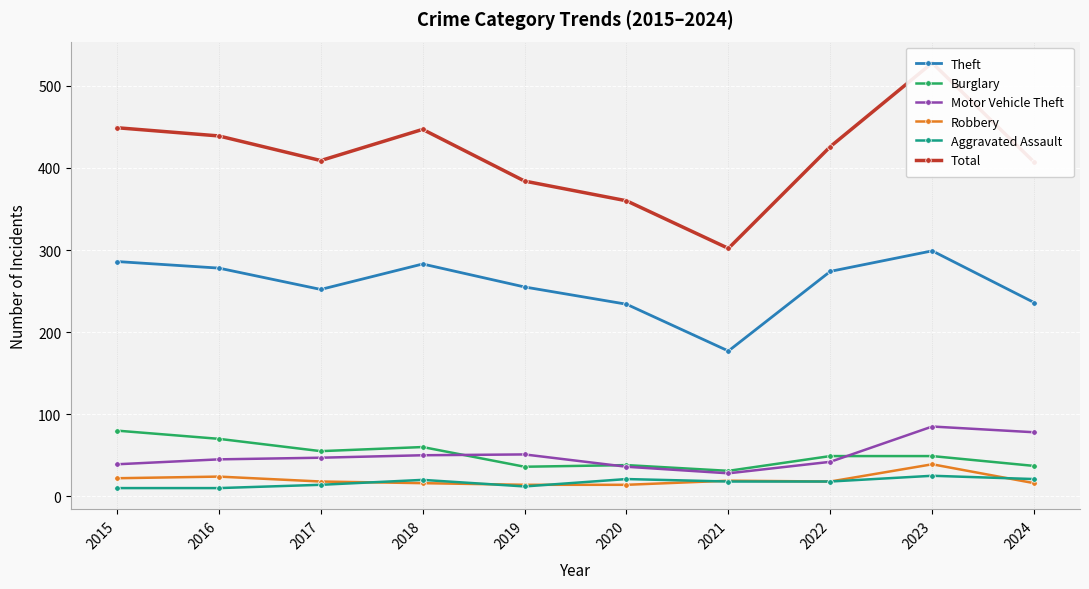

What is the approximate value of Motor Vehicle Theft at 2019?

51